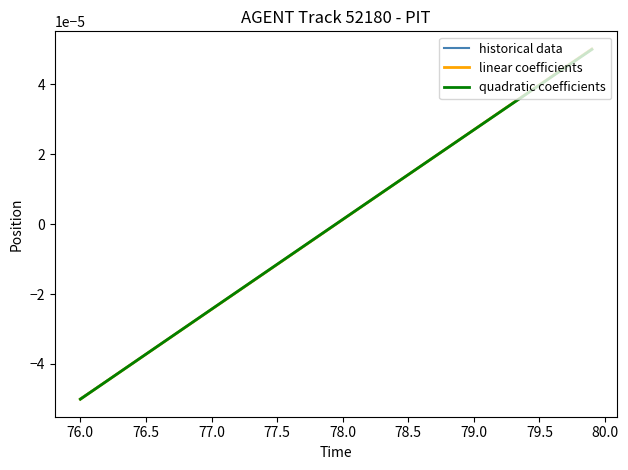

After their last crossing, which series has the higher values: quadratic coefficients or historical data?

historical data